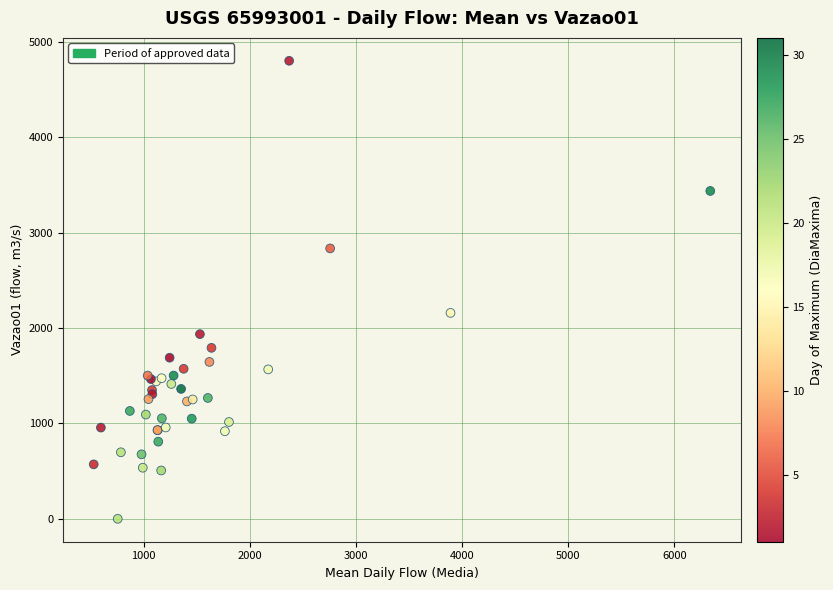

What Y value in the scatter plot is closest to 2401?

2159.1